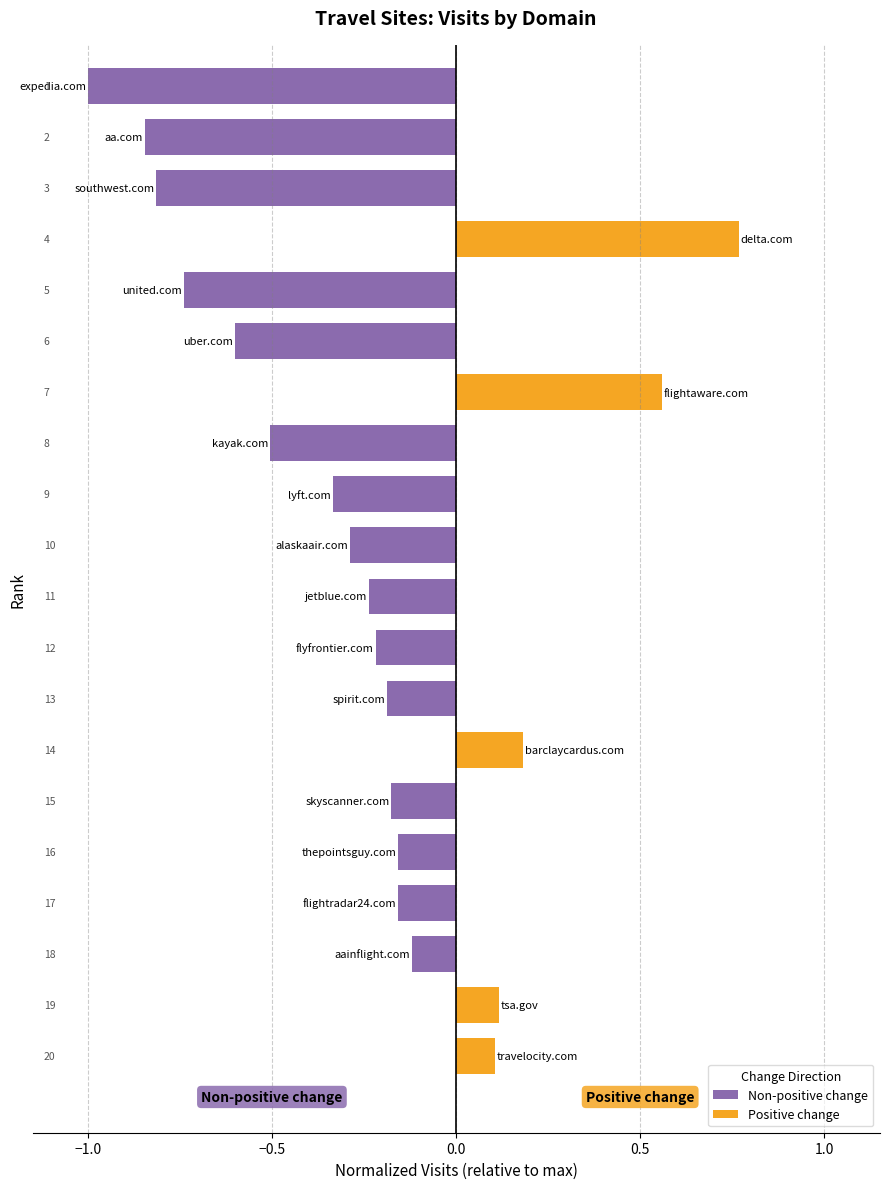

How many values in Non-positive change are below zero?

15